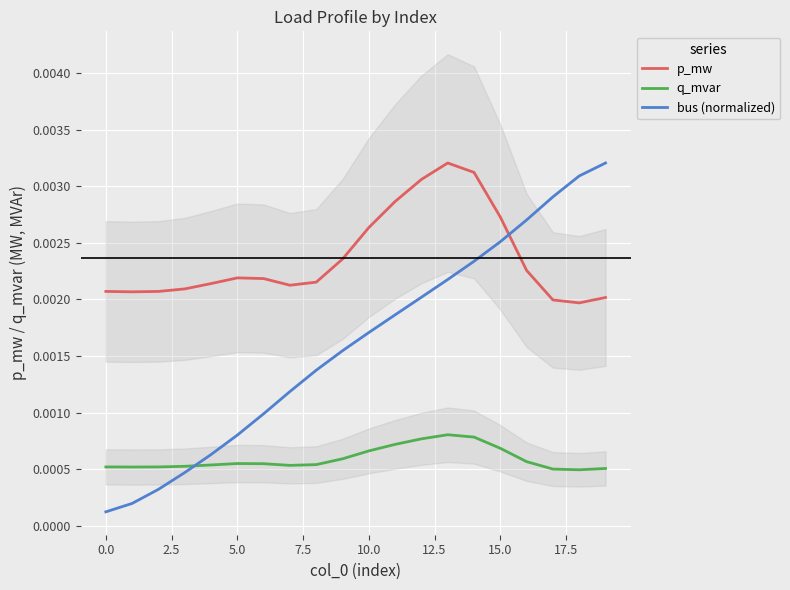

True or false: p_mw and bus (normalized) cross at least once.

True